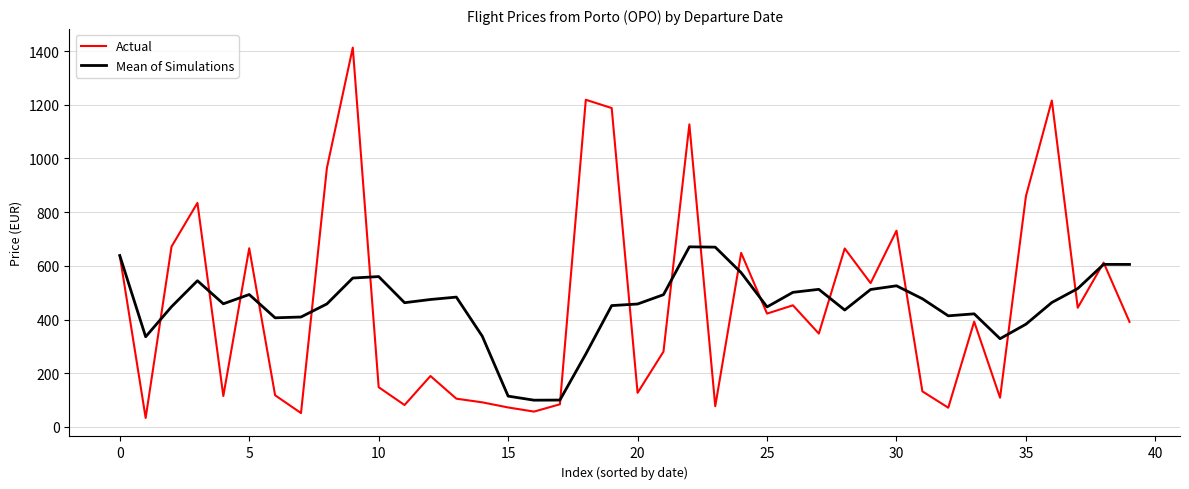

Which series has the widest spread of values?

Actual